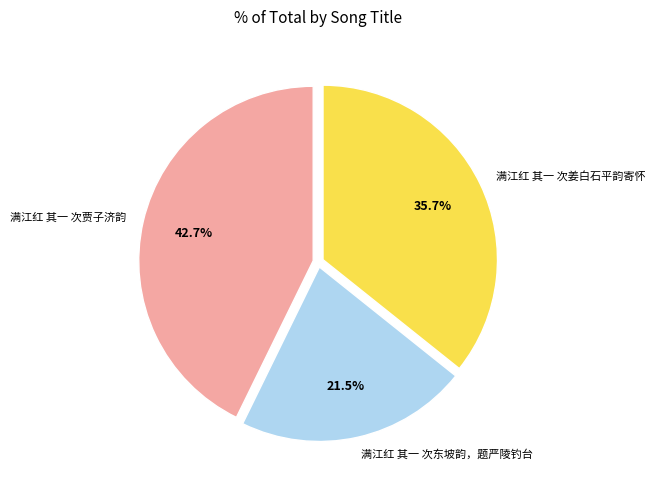

Between 满江红 其一 次贾子济韵 and 满江红 其一 次东坡韵，题严陵钓台, which is larger?

满江红 其一 次贾子济韵